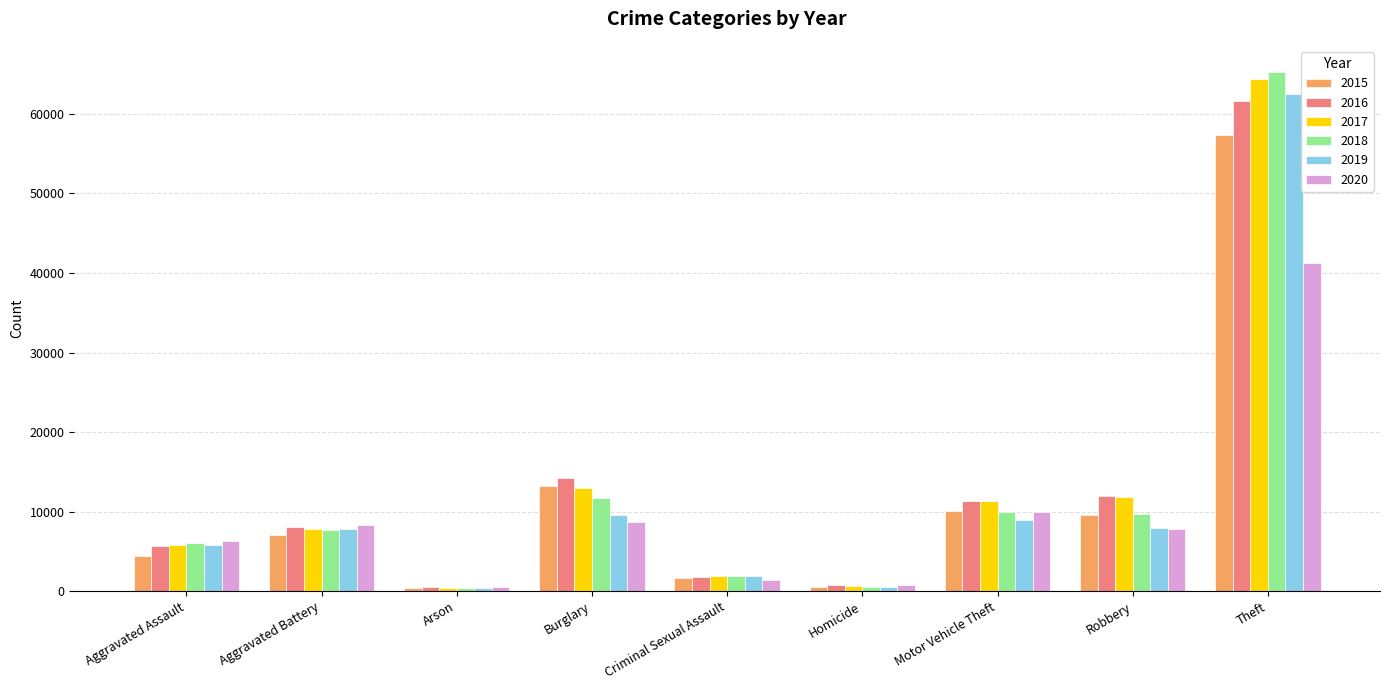

What is the total value across all series at Aggravated Assault?

34090